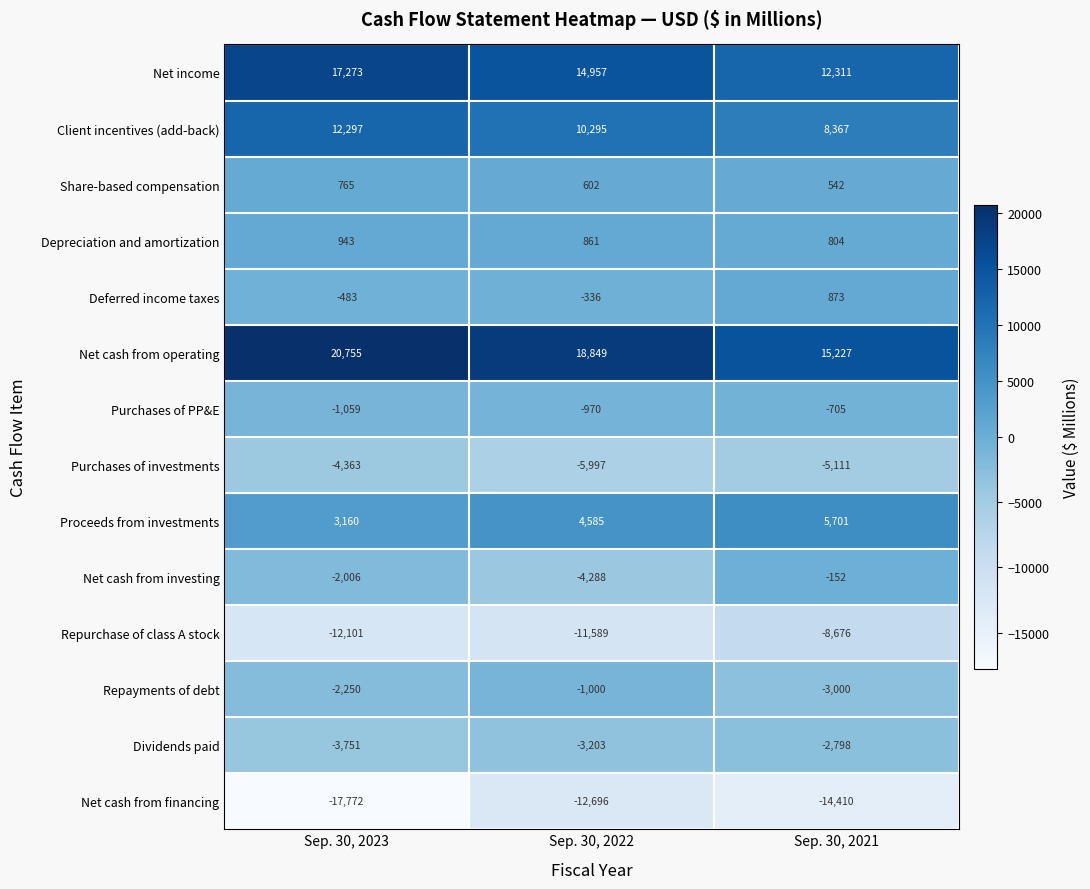

Between Sep. 30, 2023 and Sep. 30, 2021, which series saw the biggest shift?

Net cash from operating